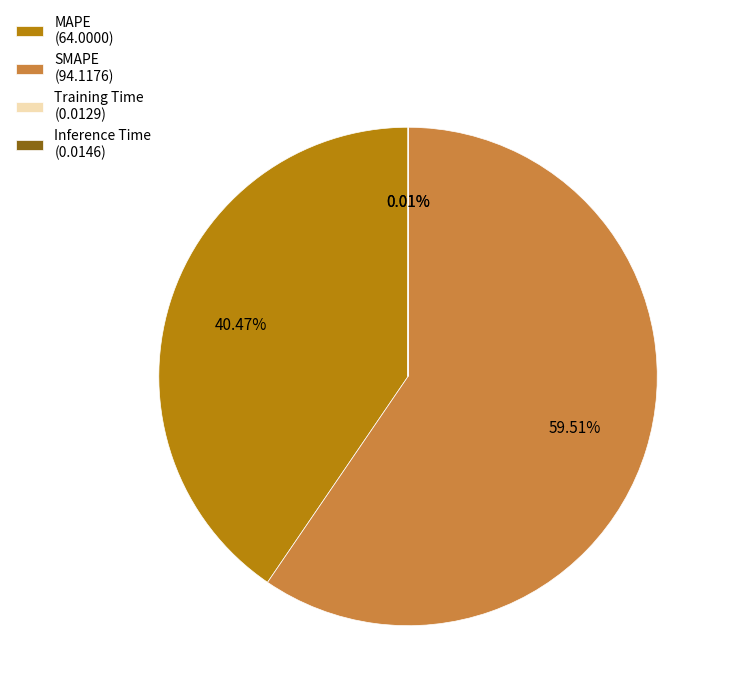

Is it true that MAPE is 40% of the pie?

True